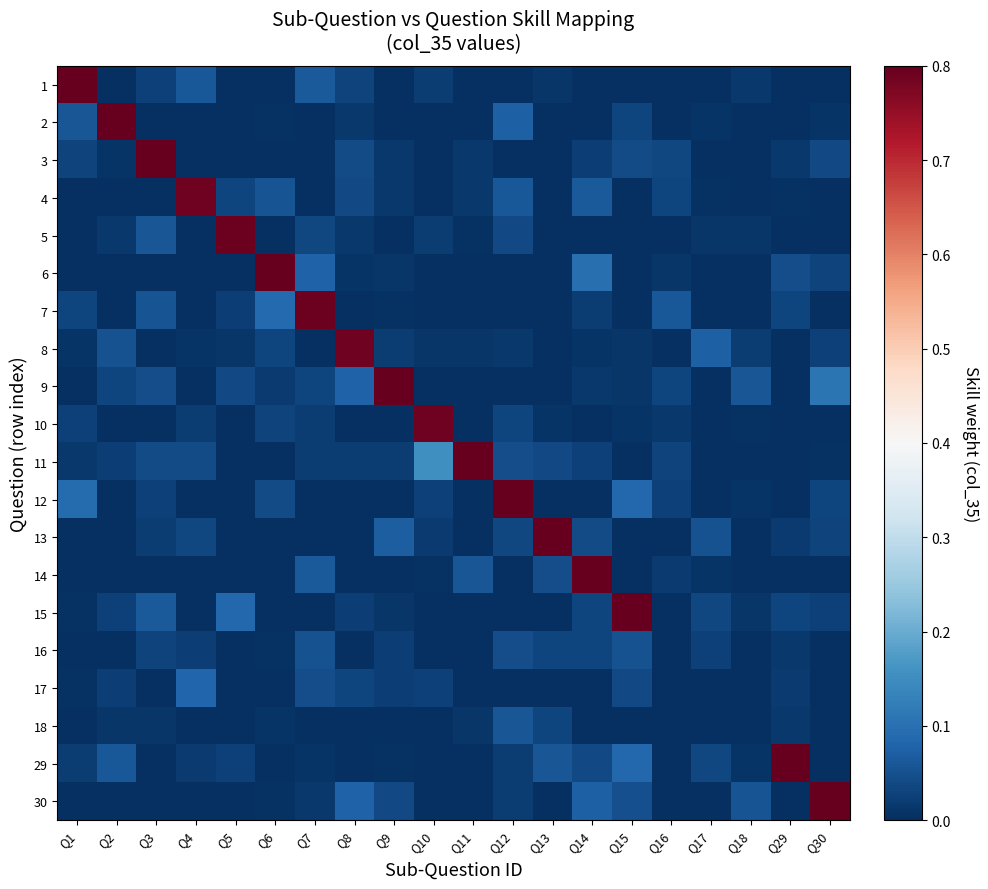

At how many categories does at least one series exceed 0?

20